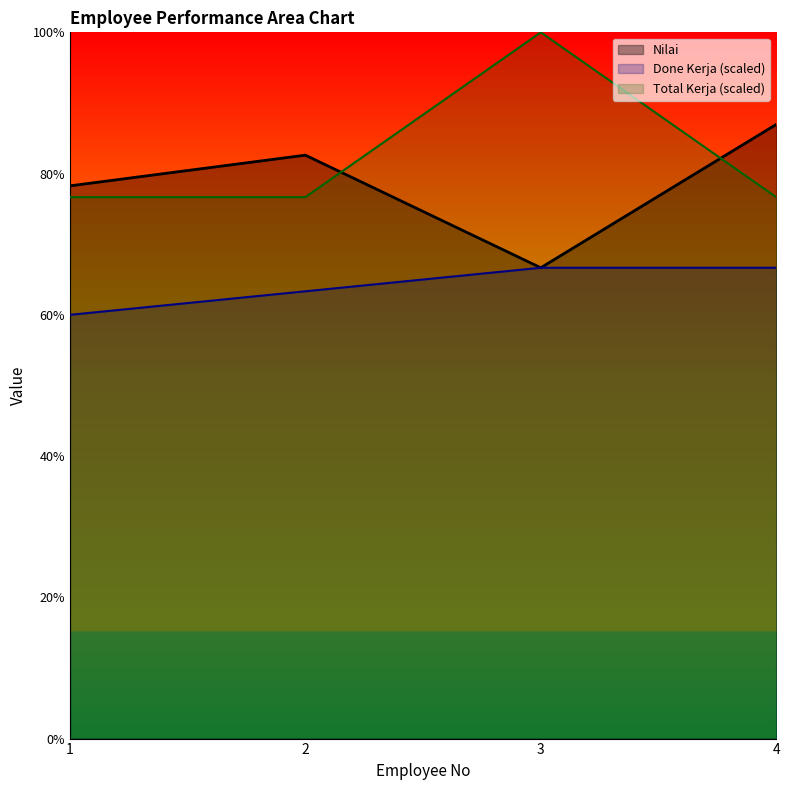

How many lines are shown in the chart?

3